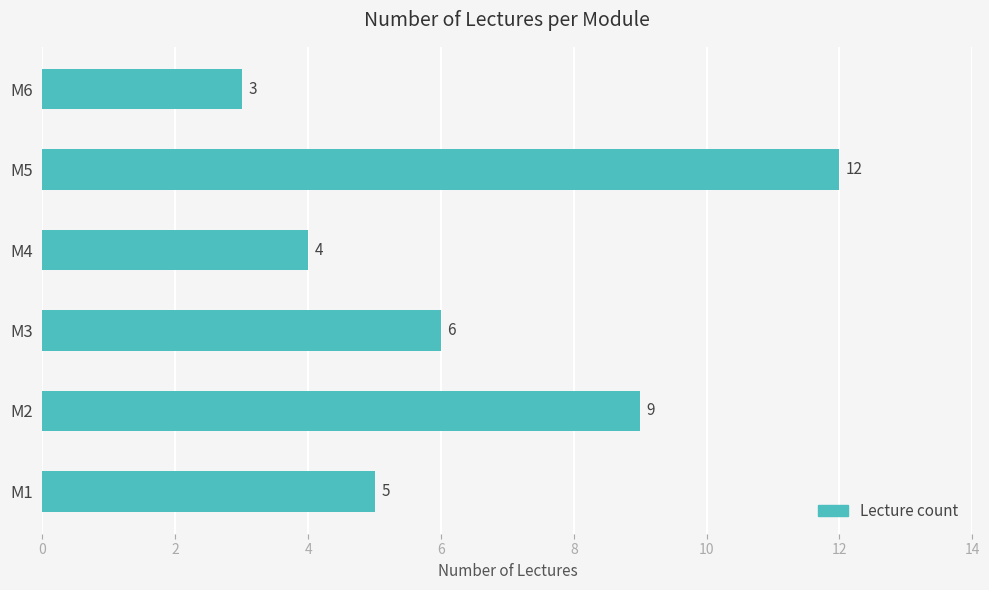

What is the approximate value at M1?

5